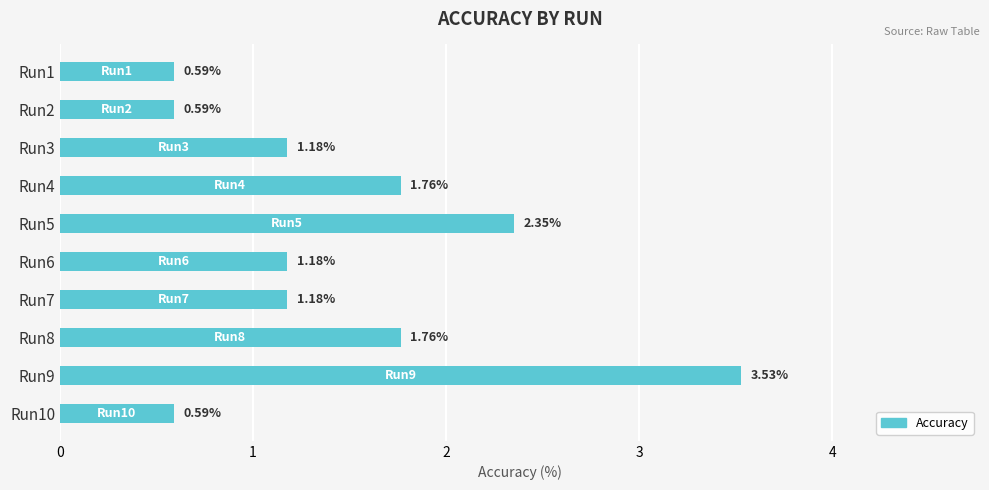

What is the difference between the maximum and minimum values?

2.9